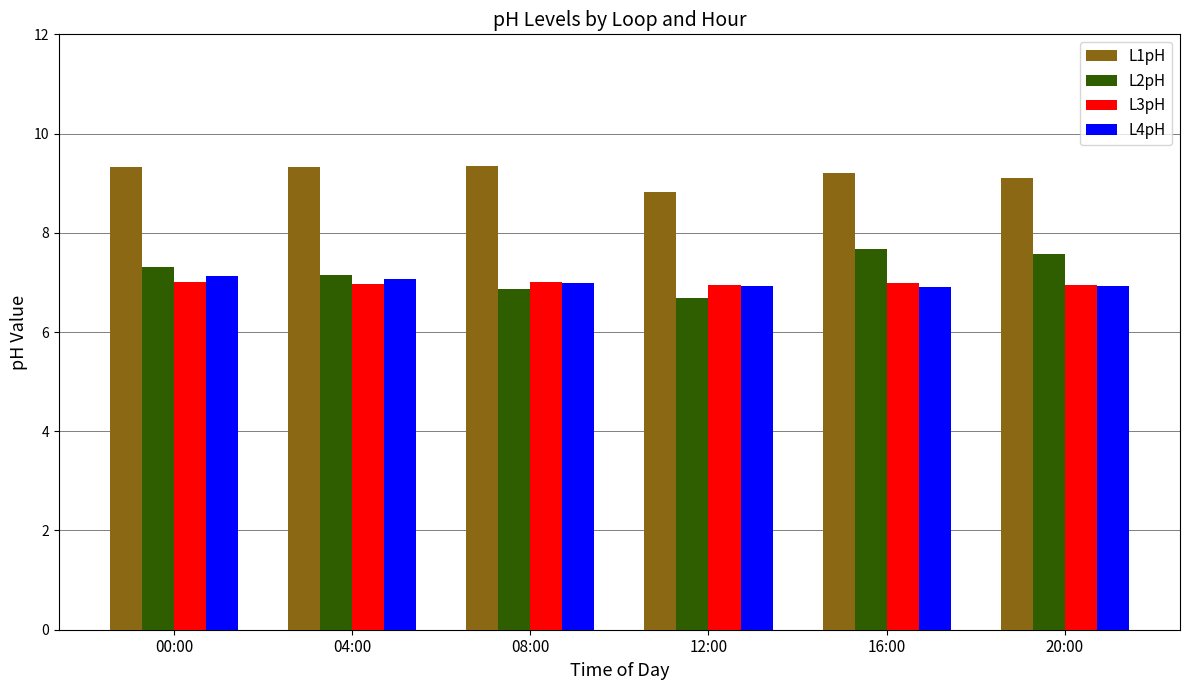

Which label corresponds to the smallest value in the chart?

12:00